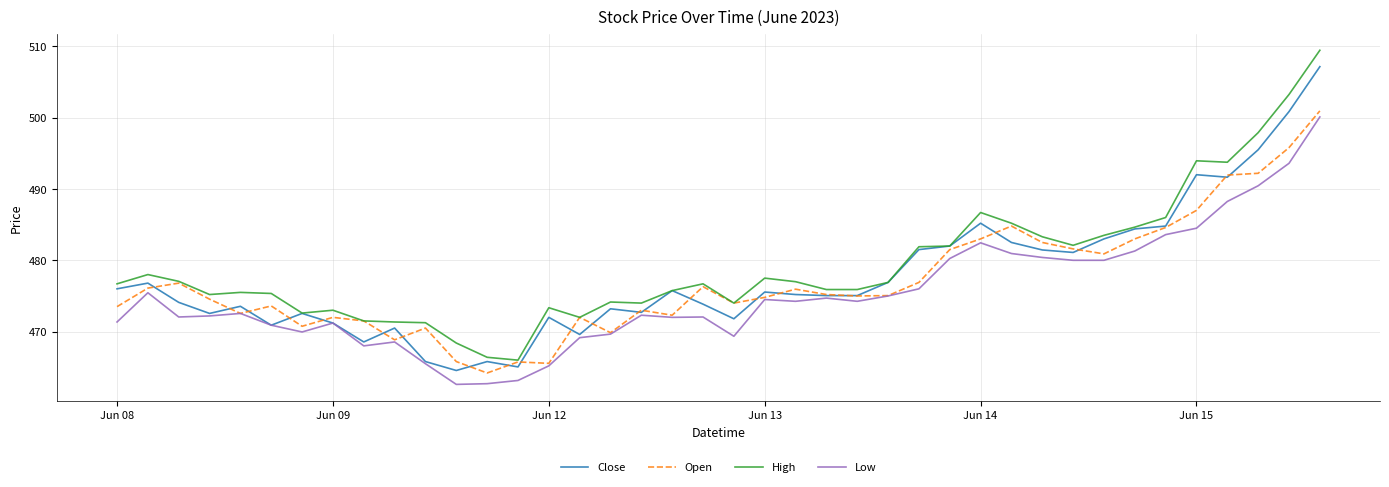

True or false: High and Low intersect in this chart.

False